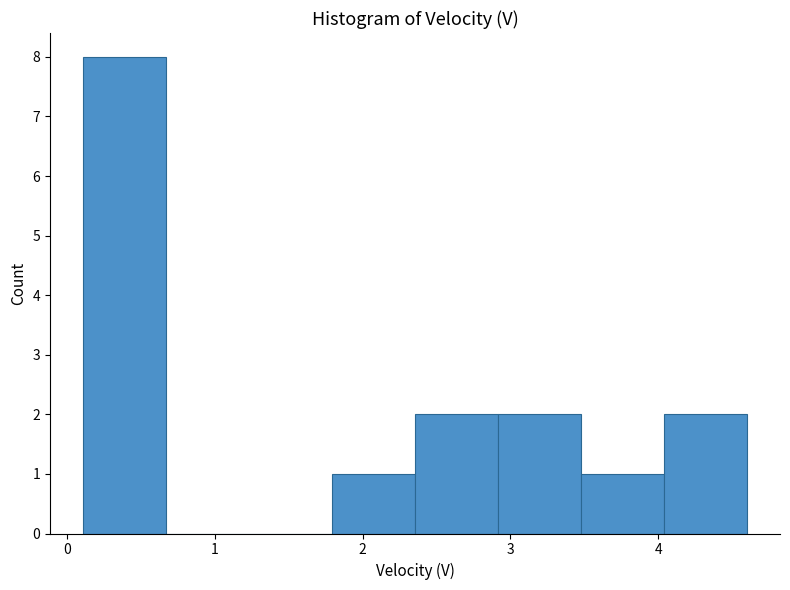

Reading left to right, transcribe this chart: for each bar, give the range it covers on the x-axis and its height. Neither the bar edges nor the heights are printed on the chart, so give them approximately, as read against the axes.

0.1 to 0.7: 8
0.7 to 1.2: 0
1.2 to 1.8: 0
1.8 to 2.4: 1
2.4 to 2.9: 2
2.9 to 3.5: 2
3.5 to 4.0: 1
4.0 to 4.6: 2